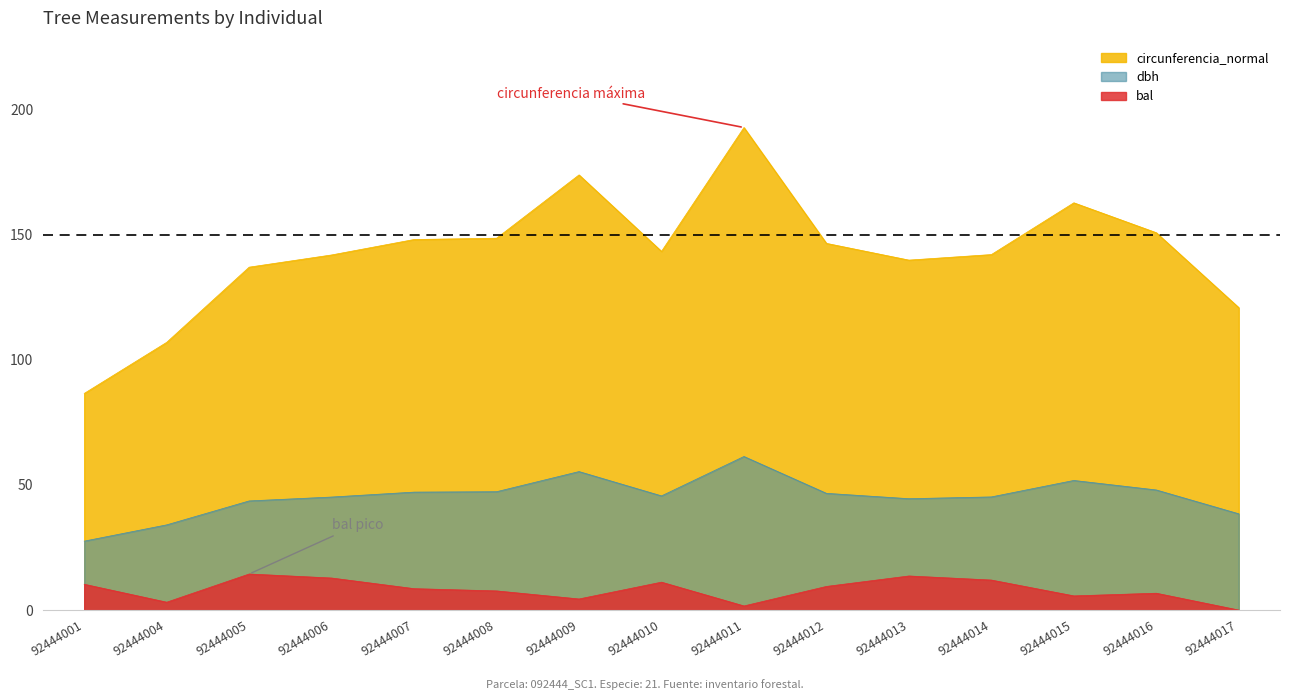

At which category does circunferencia_normal reach its first local peak?

92444009